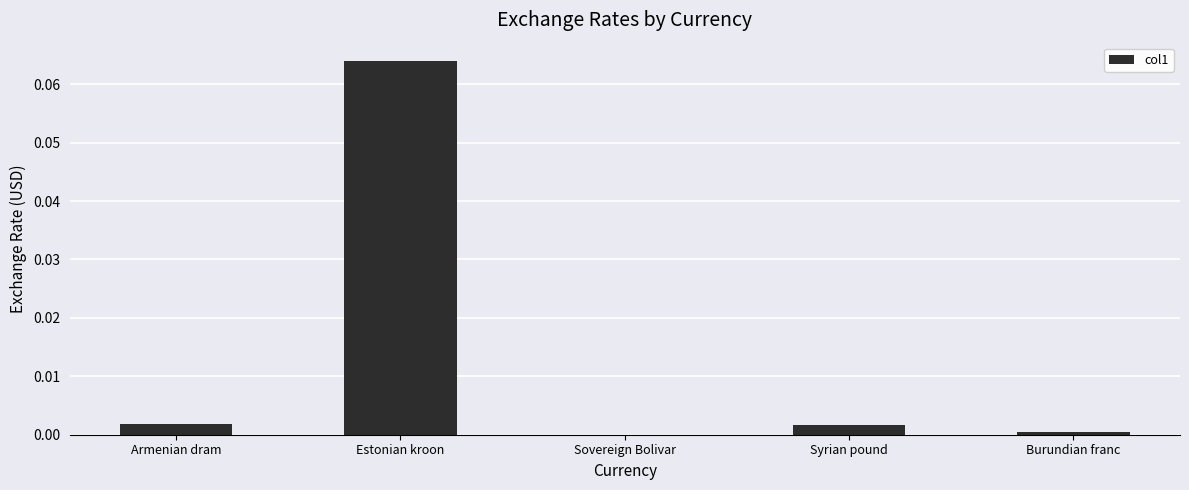

Between Sovereign Bolivar and Syrian pound, which is larger?

Syrian pound